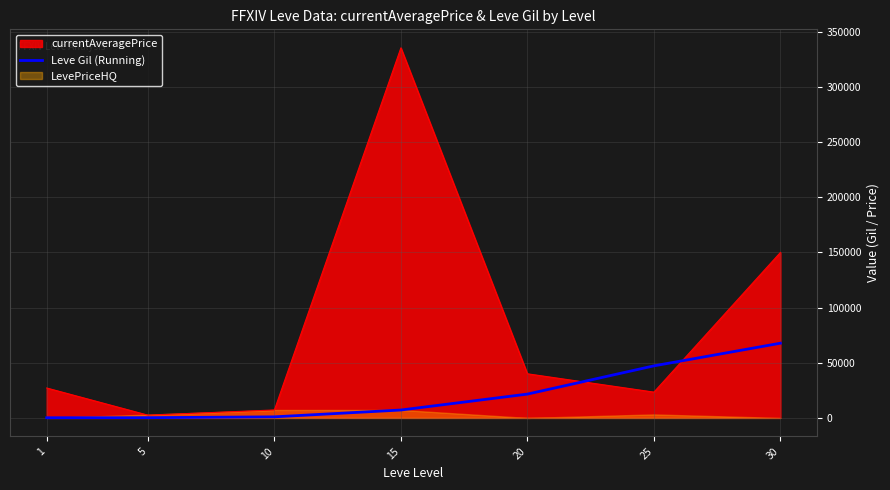

Is the value of Leve Gil (Running) at 1 greater than the value of currentAveragePrice at 20?

No